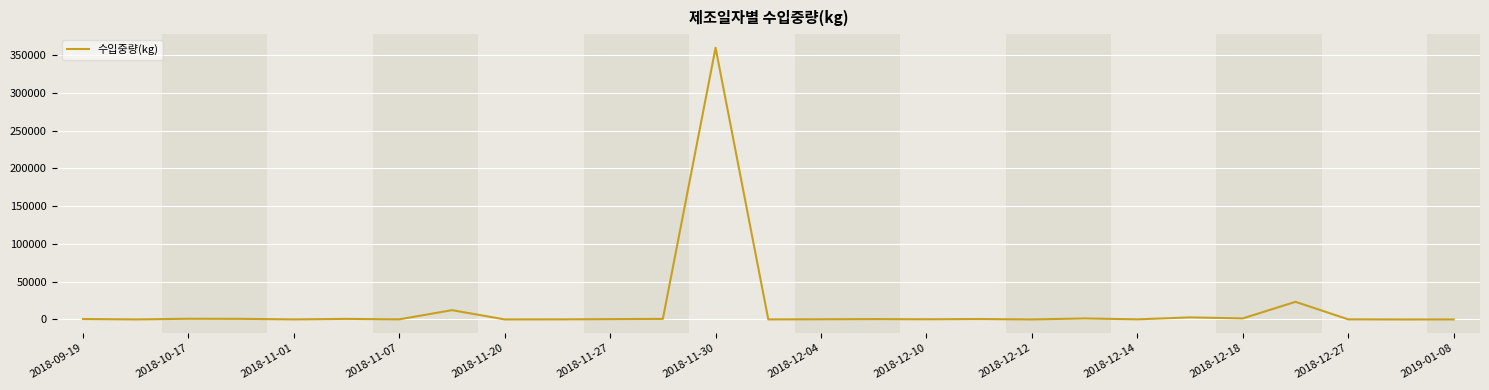

How many lines are shown in the chart?

1